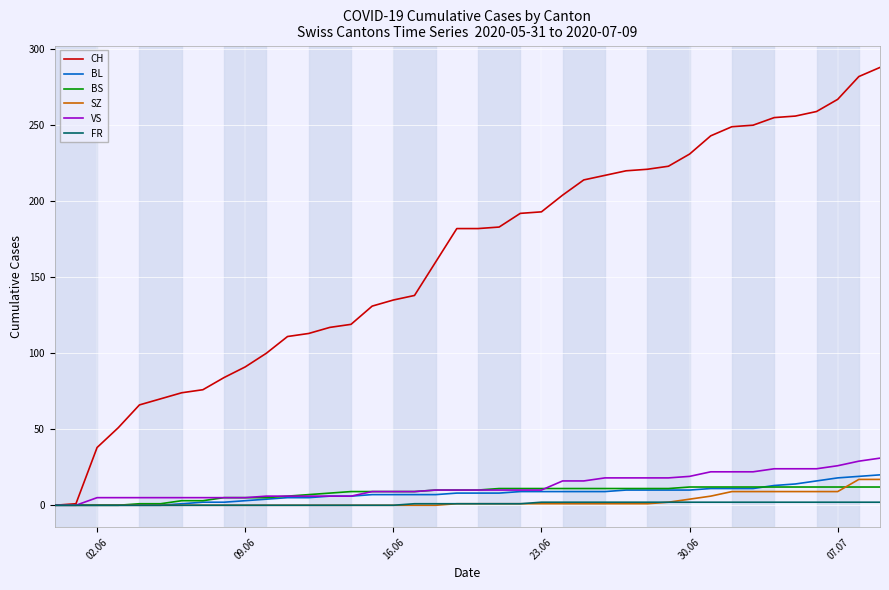

What is the difference between the second highest and minimum values in the BS series?

12